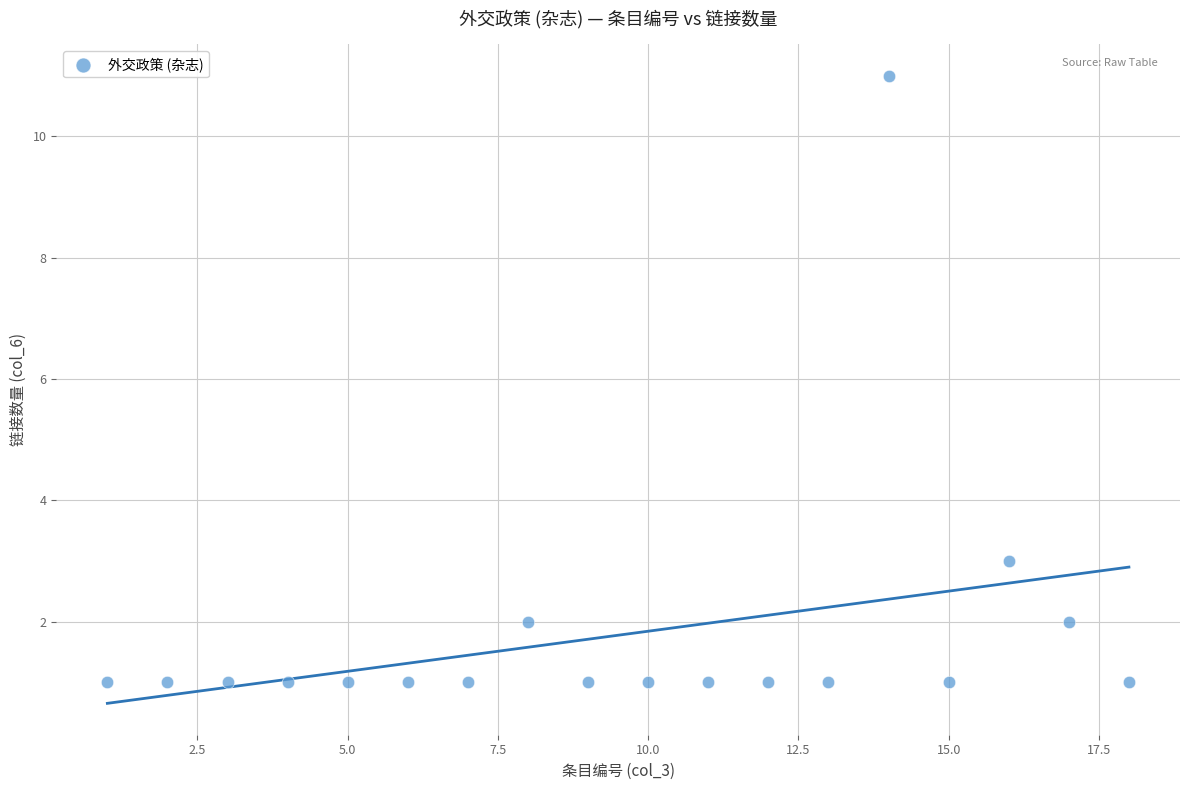

What Y value in the scatter plot is closest to 6?

3